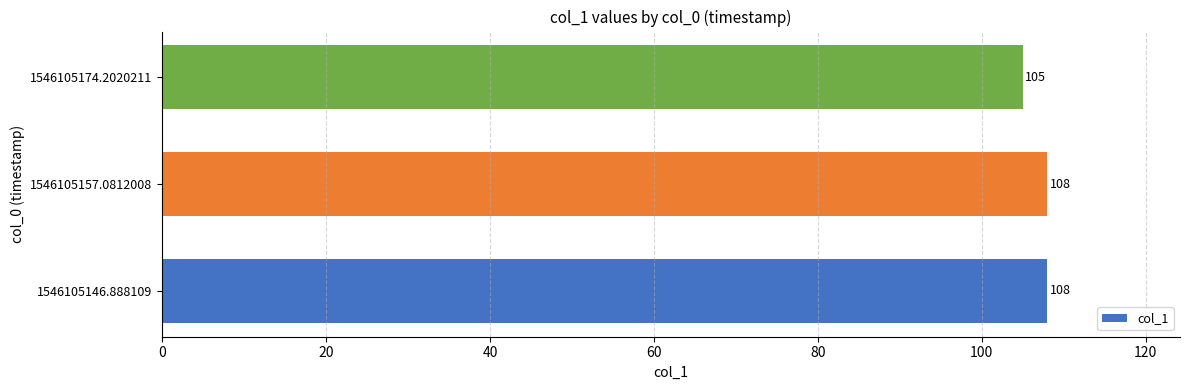

Reading bottom to top, extract all data points from this chart.

108	108	105